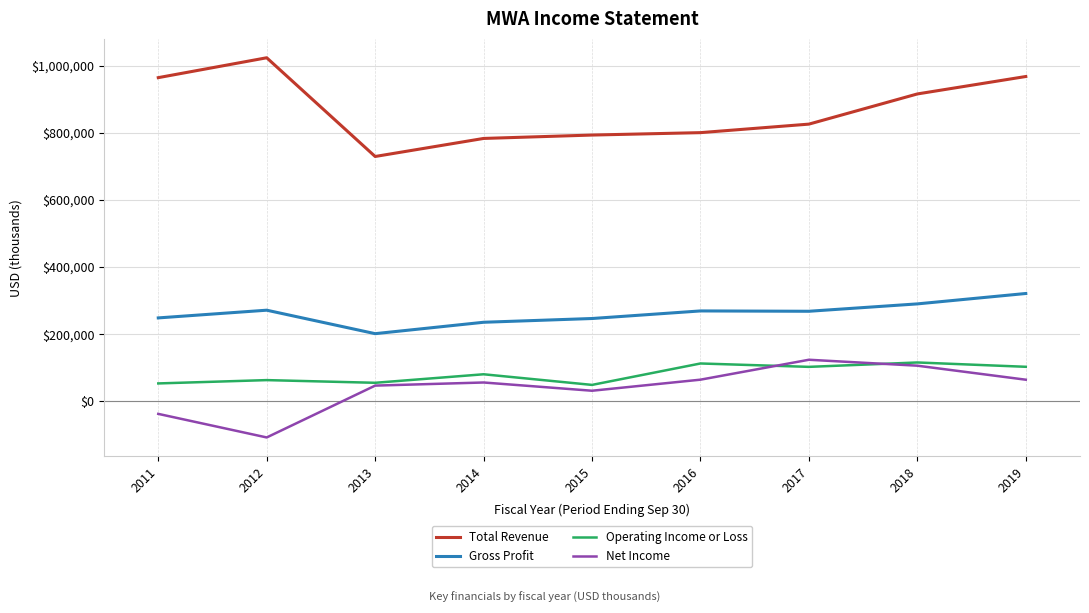

What is the spread (max minus min) of values at 2018?

810400